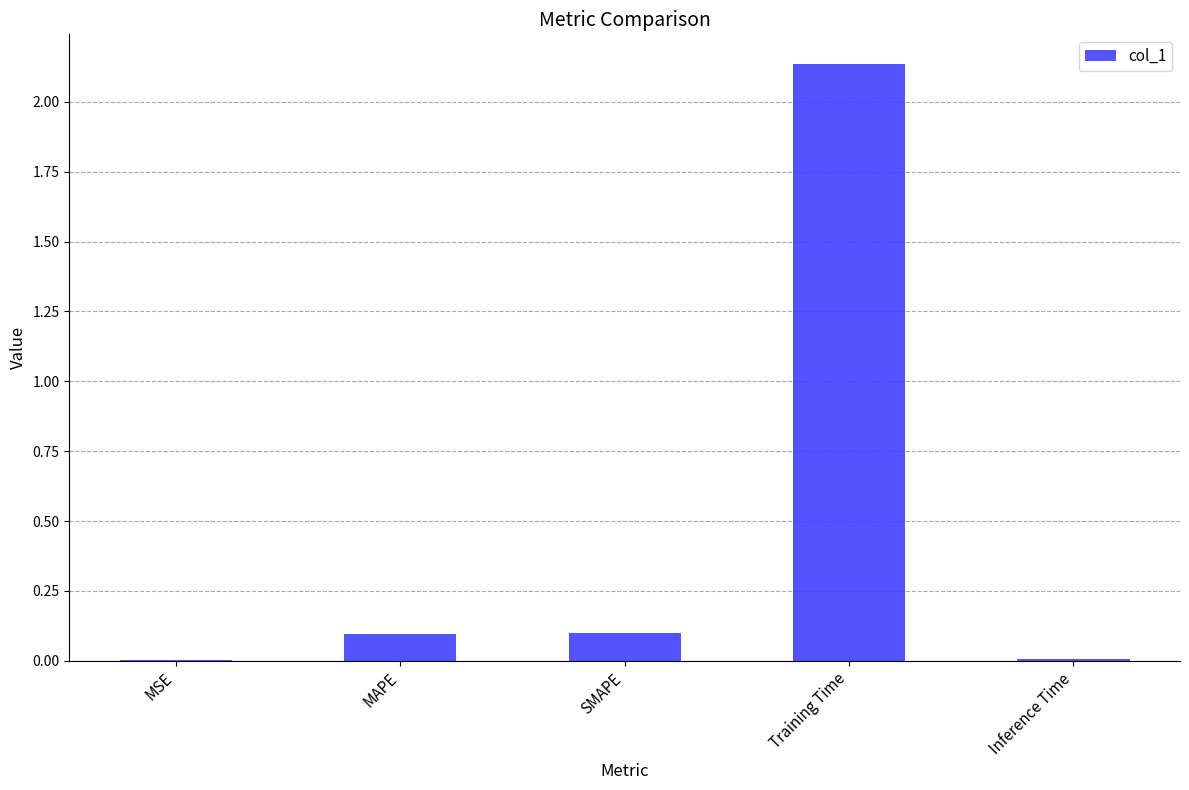

Is it true that the value at MAPE is 0.1?

True